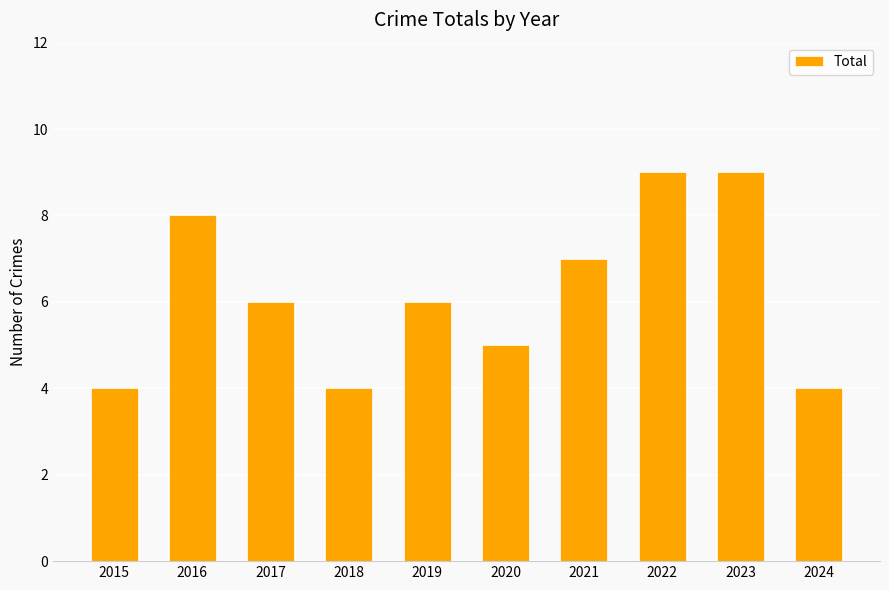

What is the difference between the maximum and minimum values?

5